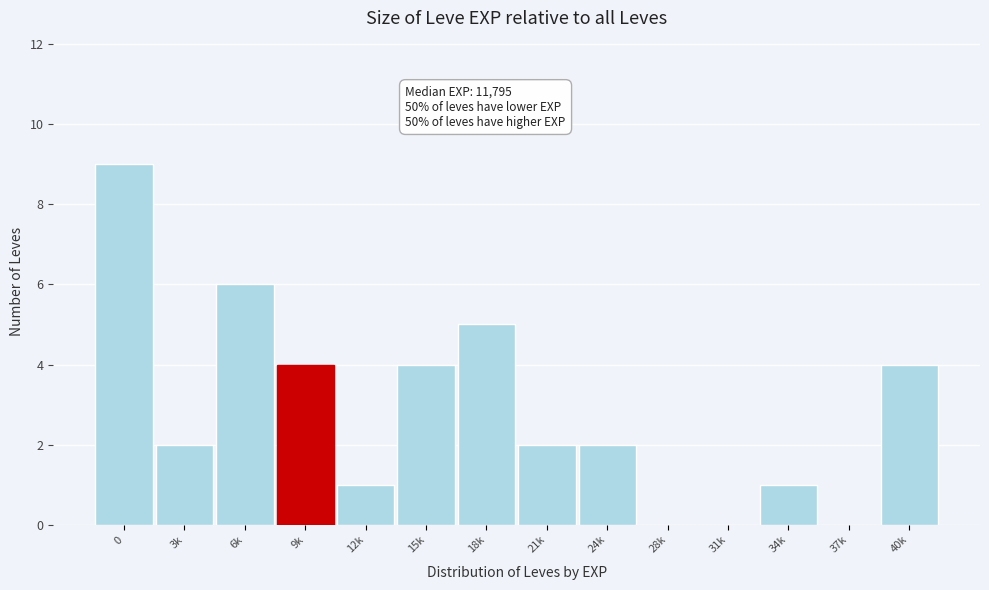

Reading left to right, list all the values displayed in this chart.

0=9	3k=2	6k=6	9k=4	12k=1	15k=4	18k=5	21k=2	24k=2	28k=0	31k=0	34k=1	37k=0	40k=4